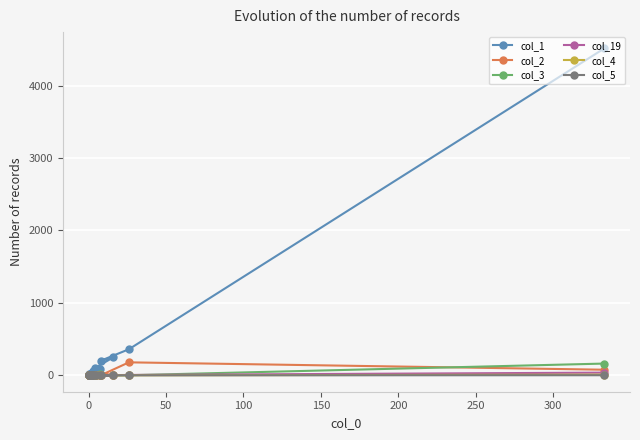

How many data points does each series have?

20